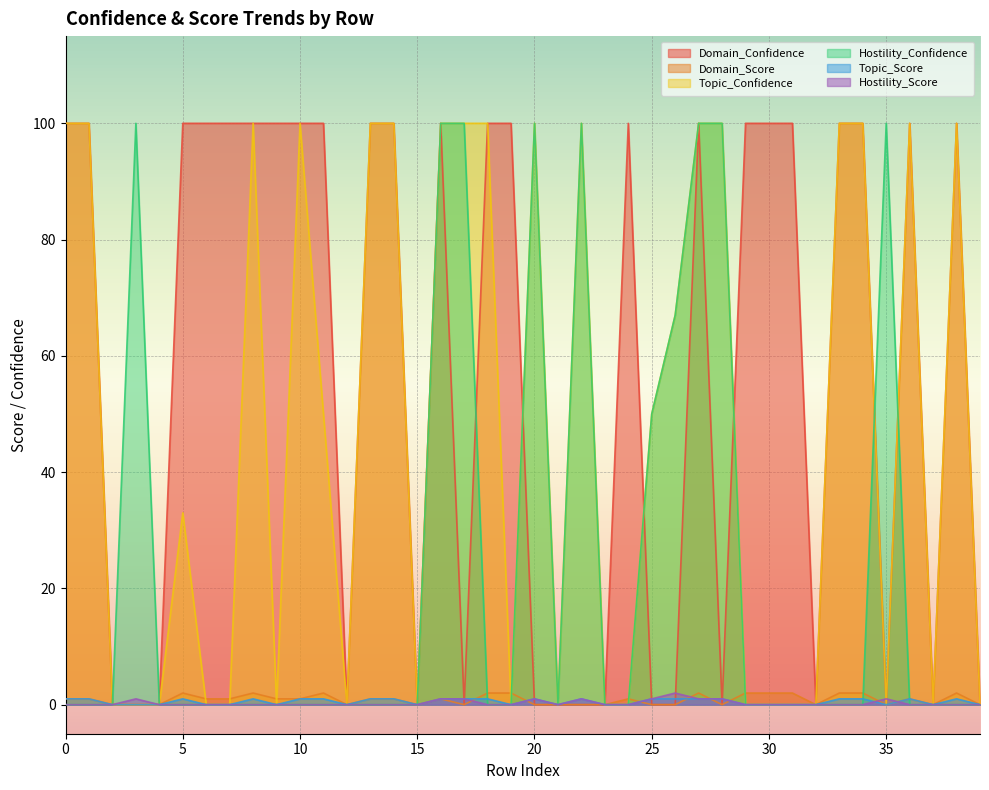

How many Topic_Score values are between 0 and 1?

40